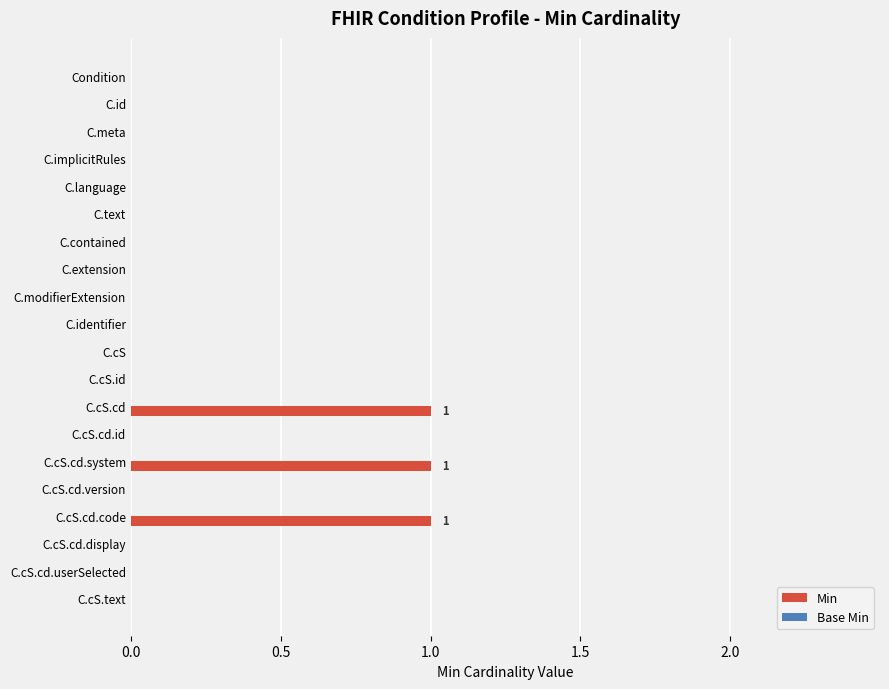

Does the chart contain stacked bars?

No